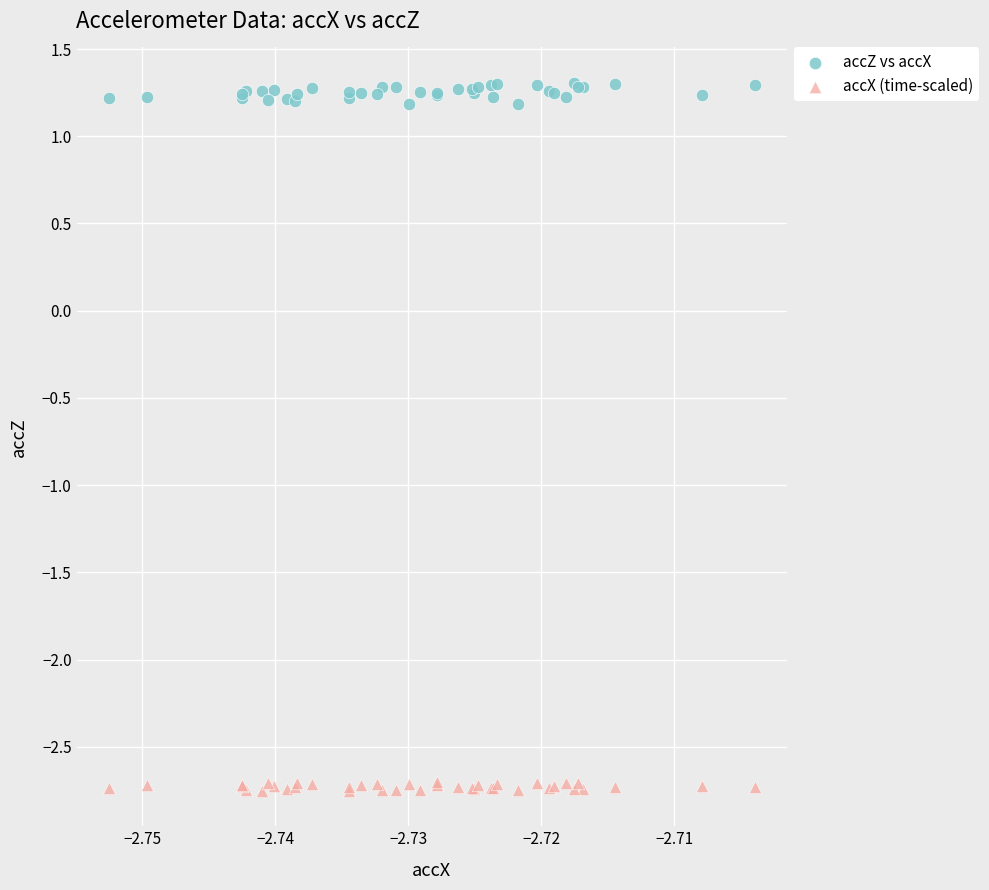

Which series contains the lowest Y value?

accX (time-scaled)